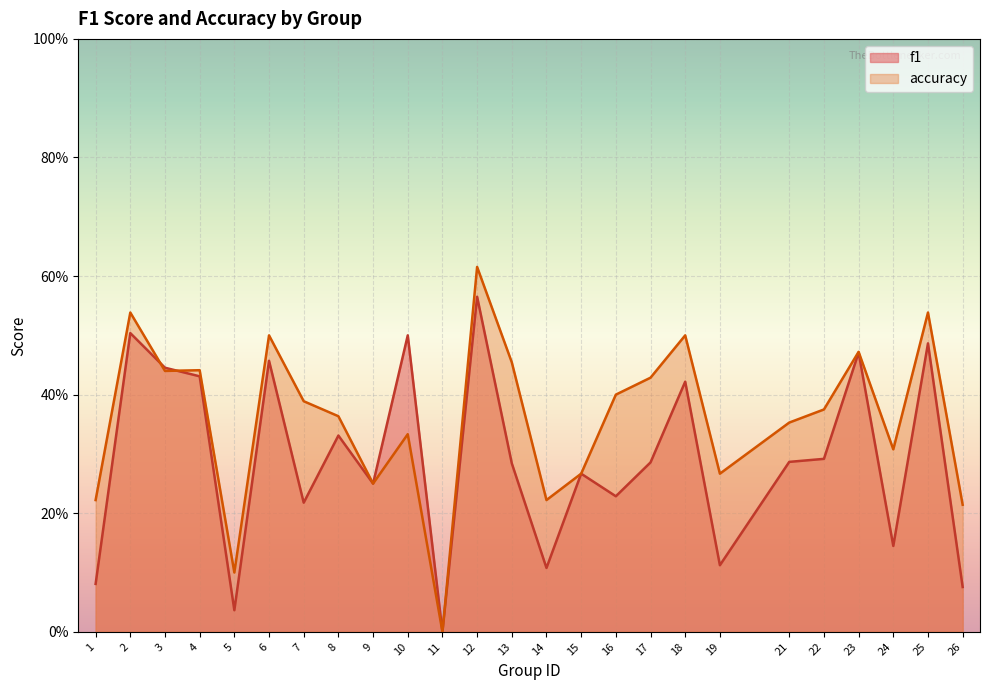

List the series in order of their overall mean, highest first.

accuracy, f1